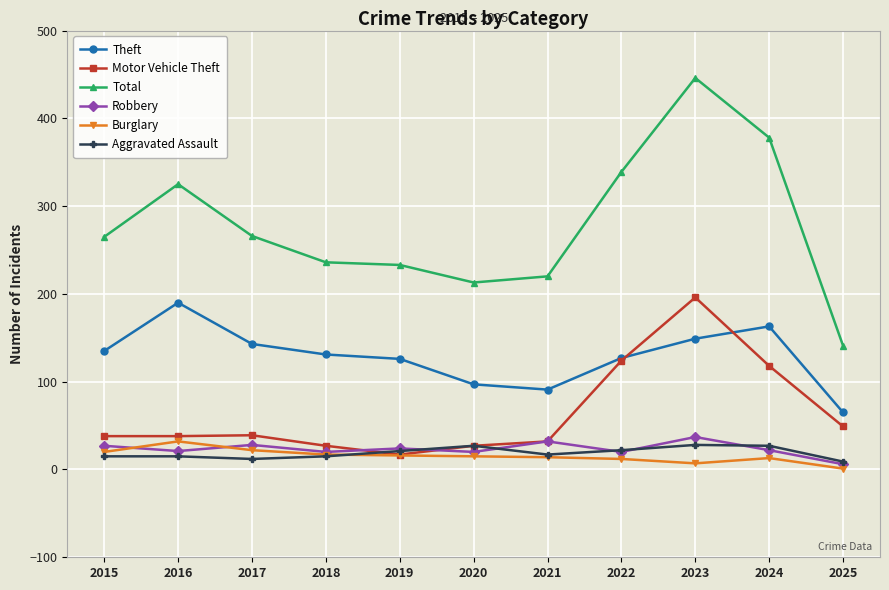

What is the average value of the Robbery series?

23